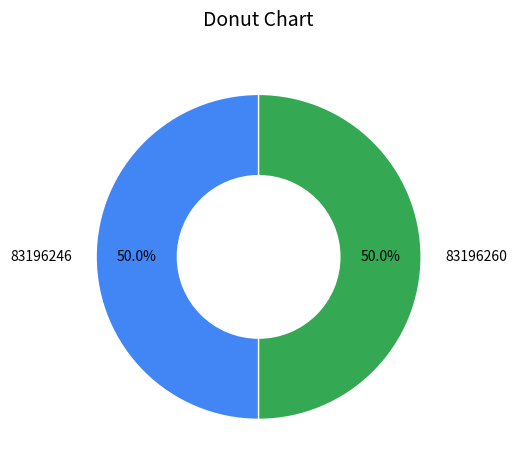

True or false: 83196246 accounts for 58% of the total.

False